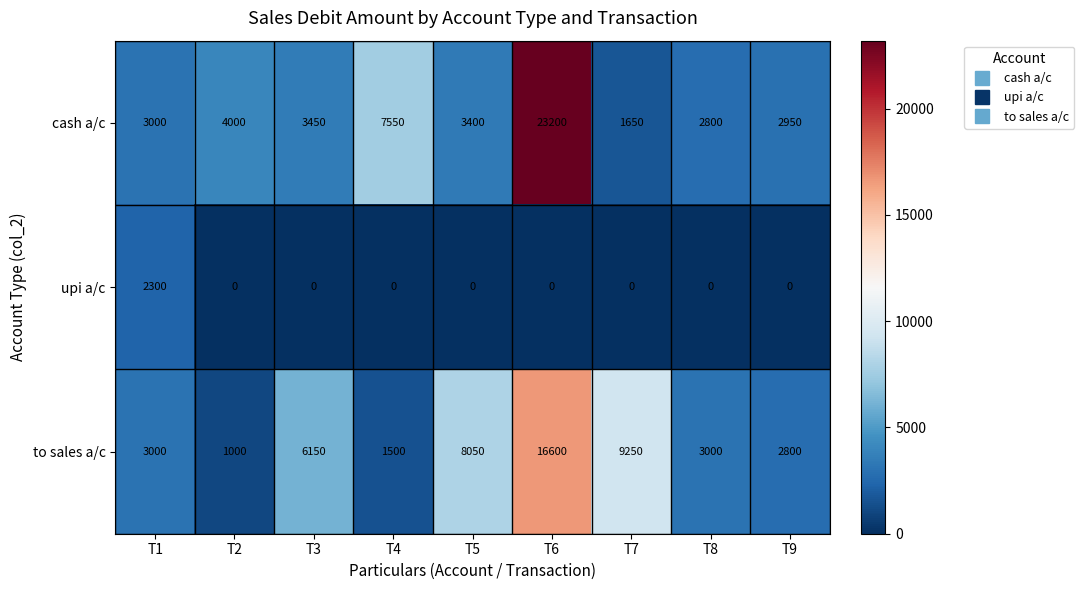

Rank the series by their maximum value, from highest to lowest.

cash a/c, to sales a/c, upi a/c